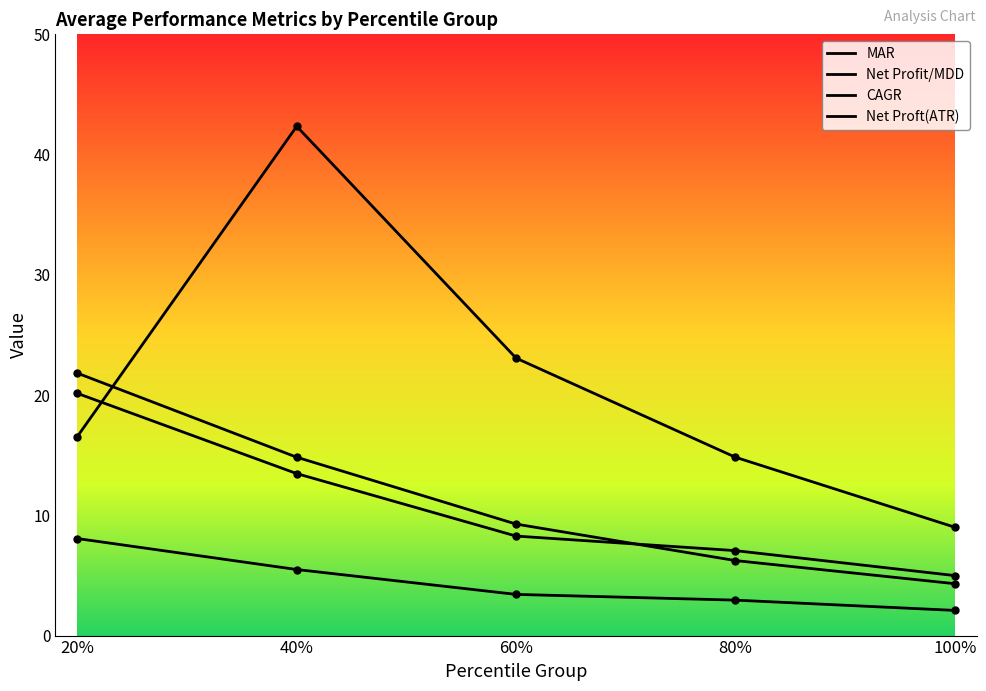

At 20%, list the series in order from smallest to largest.

Net Profit/MDD, Net Proft(ATR), MAR, CAGR